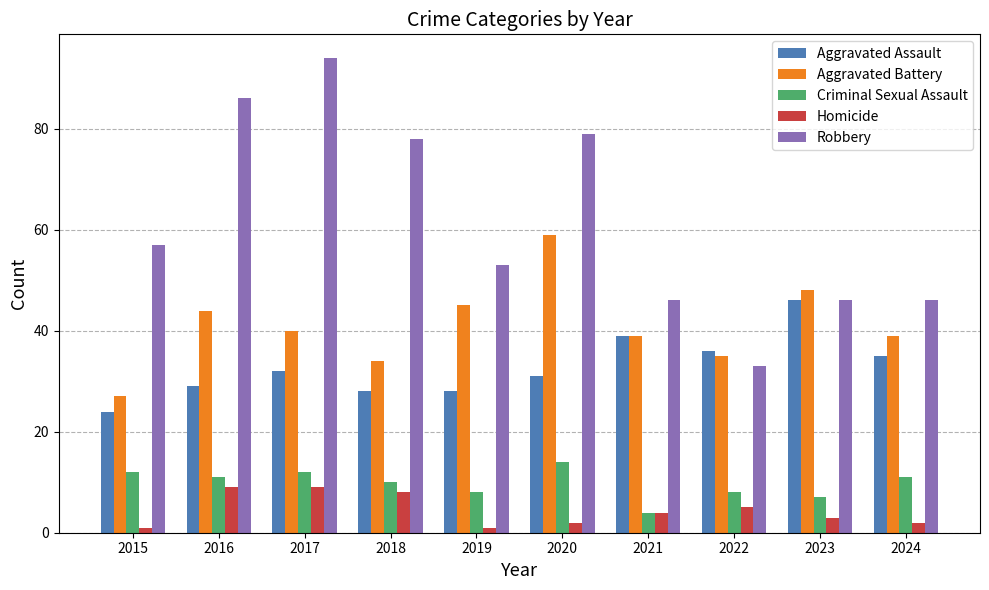

What is the difference between the highest and lowest values at 2019?

52